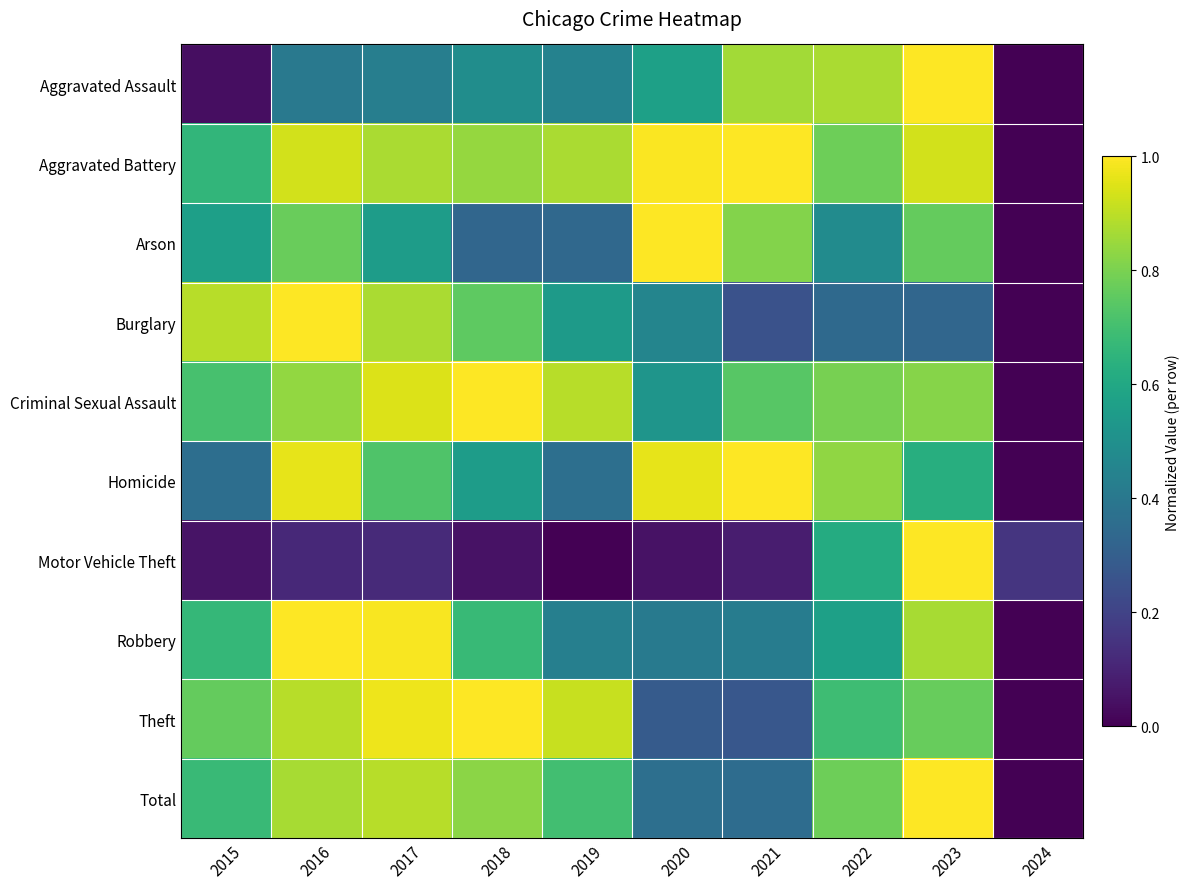

At 2024, list the series in order from largest to smallest.

Motor Vehicle Theft, Aggravated Assault, Aggravated Battery, Arson, Burglary, Criminal Sexual Assault, Homicide, Robbery, Theft, Total